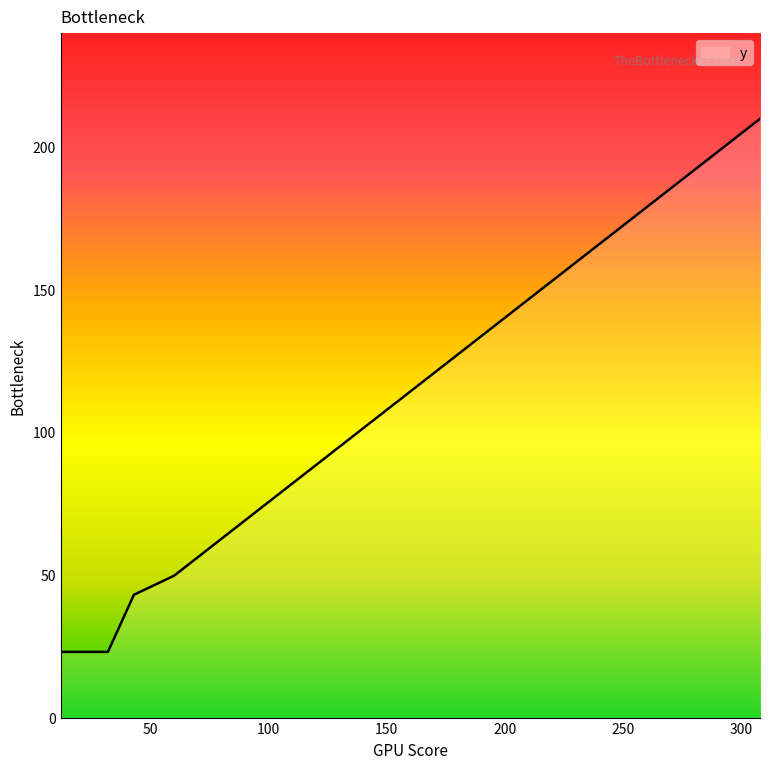

What is the smallest value displayed?

23.0